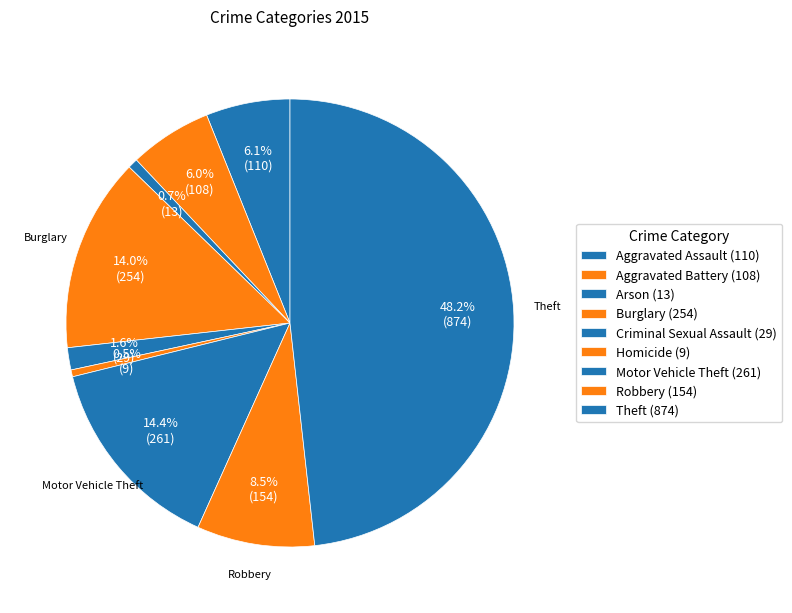

Rank the categories by value from lowest to highest.

Homicide, Arson, Criminal Sexual Assault, Aggravated Battery, Aggravated Assault, Robbery, Burglary, Motor Vehicle Theft, Theft